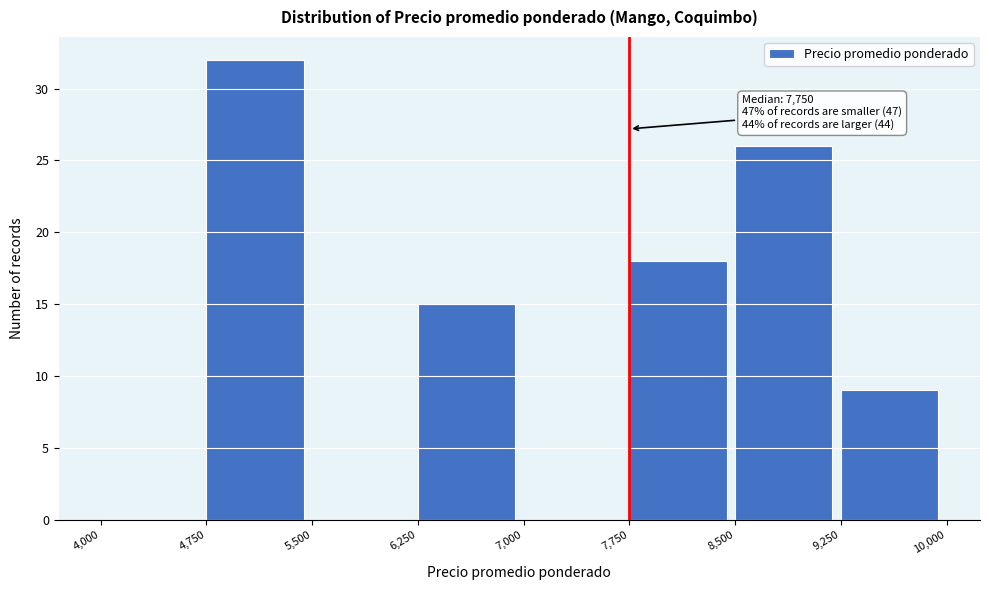

Which range on the x-axis has the tallest bar?

4,750 to 5,500